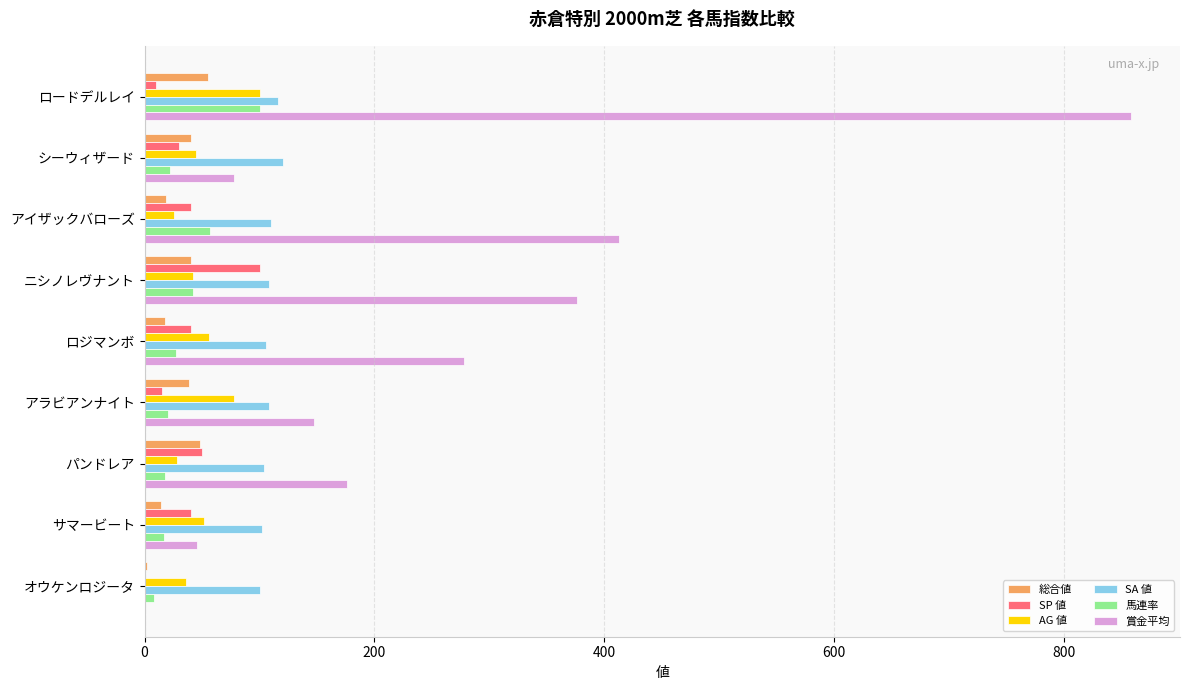

What is the maximum value for 馬連率?

100